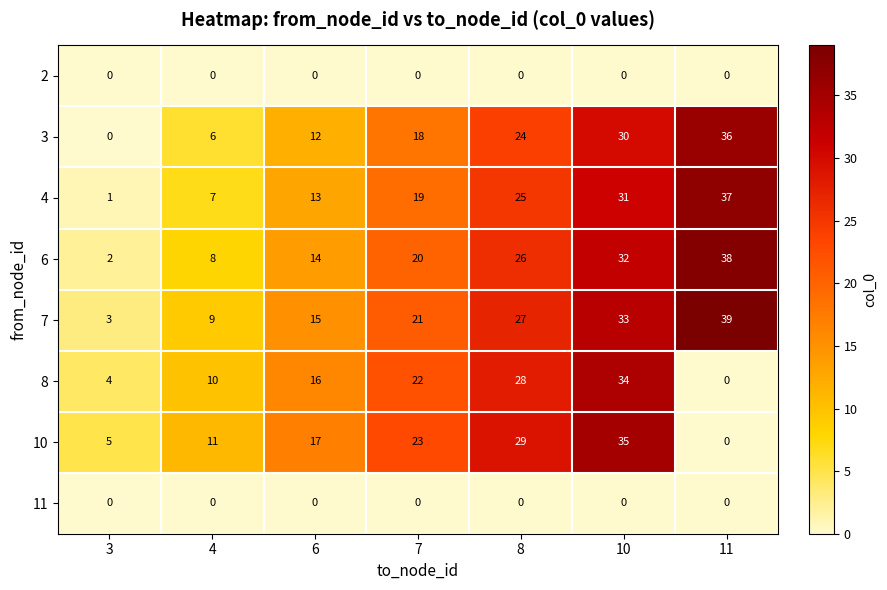

Count the number of data series in this chart.

8